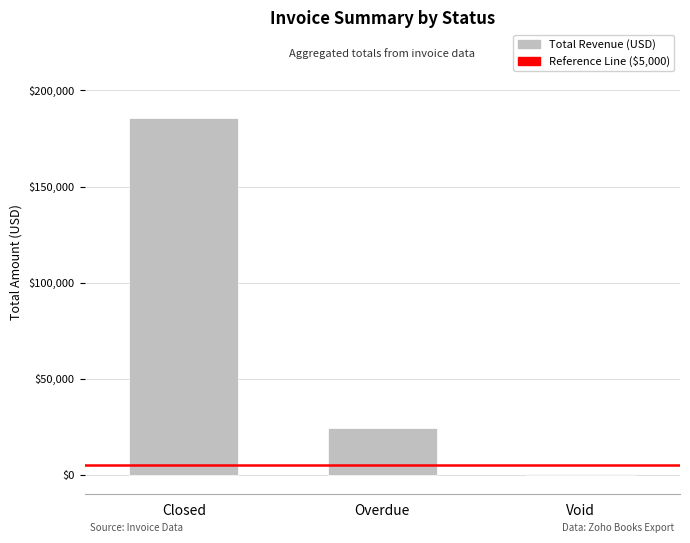

Where is the data nearest to the value 92803?

Overdue